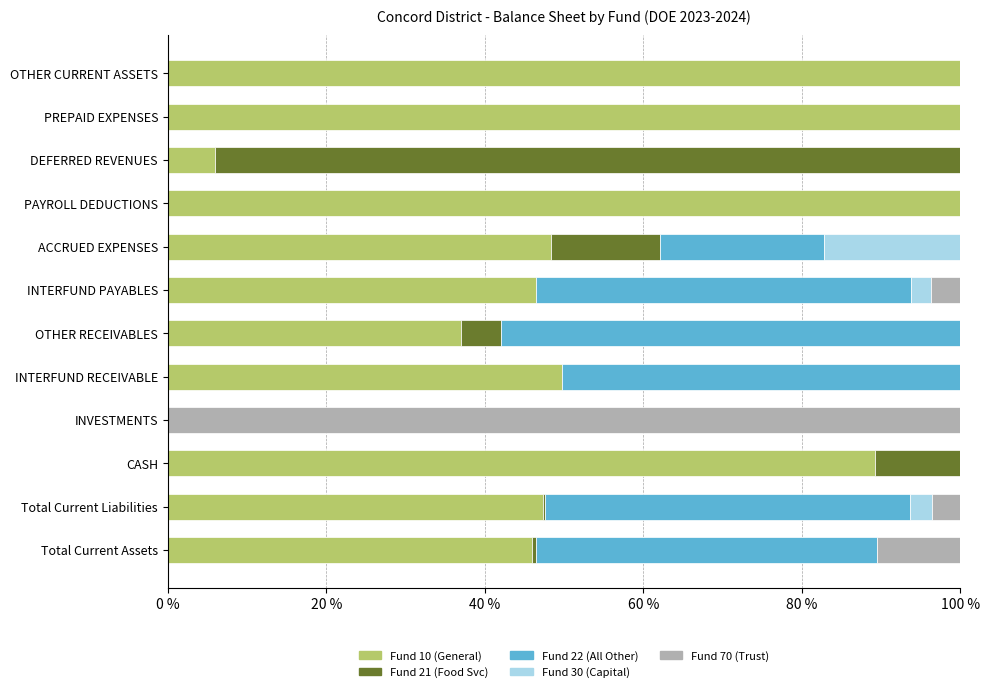

What is the total value across all series at OTHER RECEIVABLES?

100.0